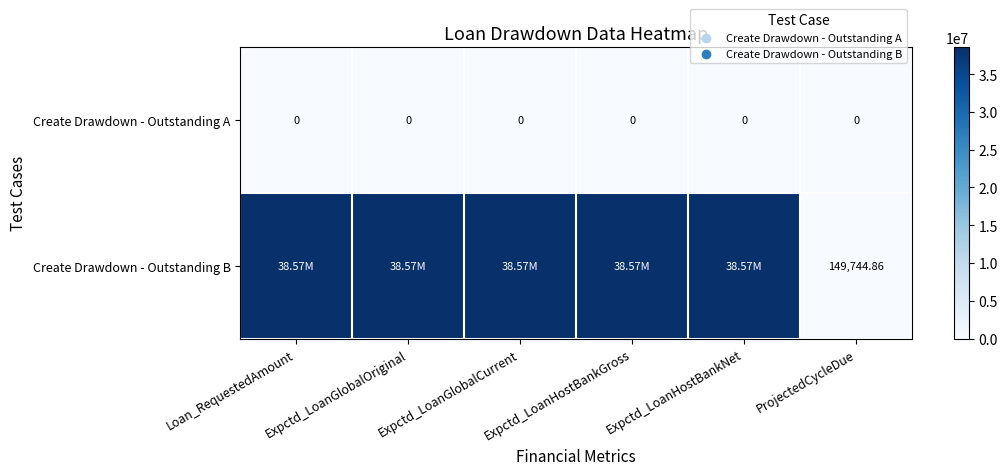

At ProjectedCycleDue, list the series in order from largest to smallest.

Create Drawdown - Outstanding B, Create Drawdown - Outstanding A